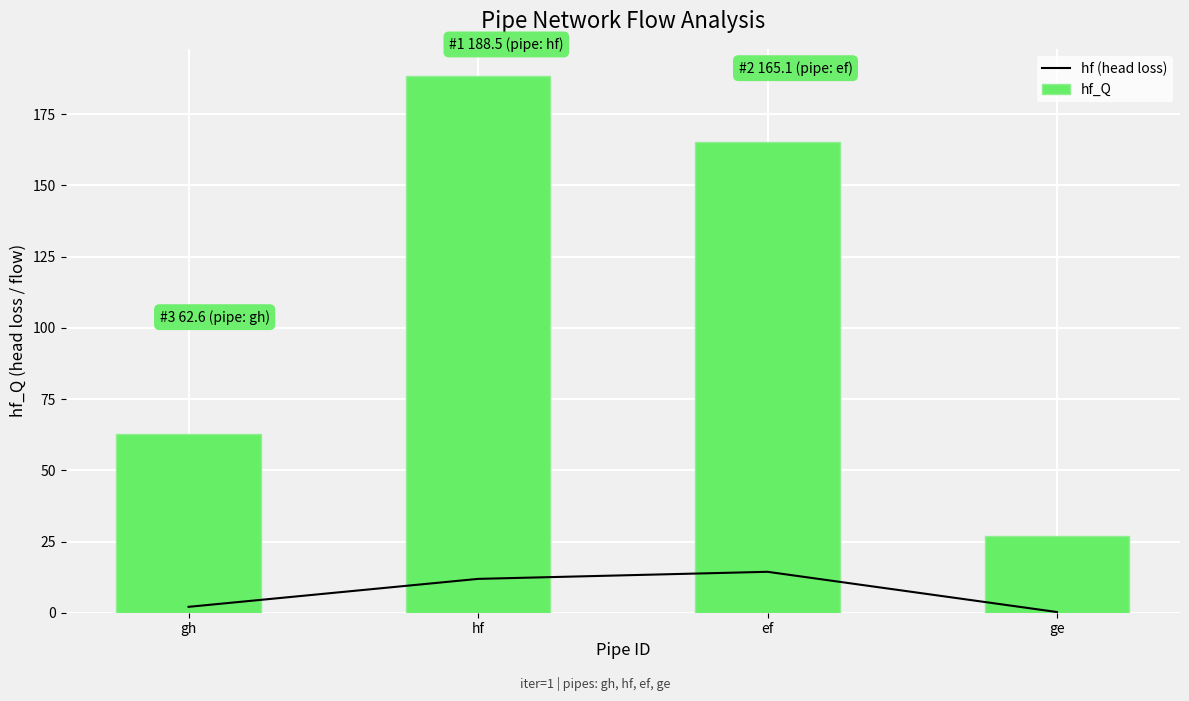

At how many categories does at least one series exceed 113?

2